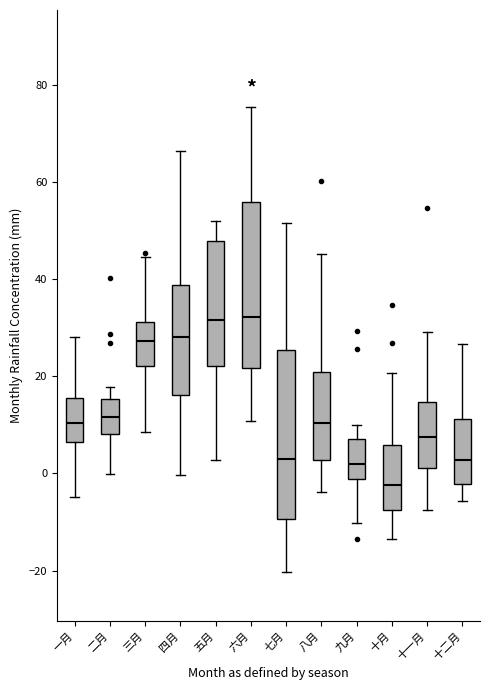

Where is the upper edge of the box for 六月 on the y-axis? The values are not printed on the chart, so give them approximately, as read against the axis.

56